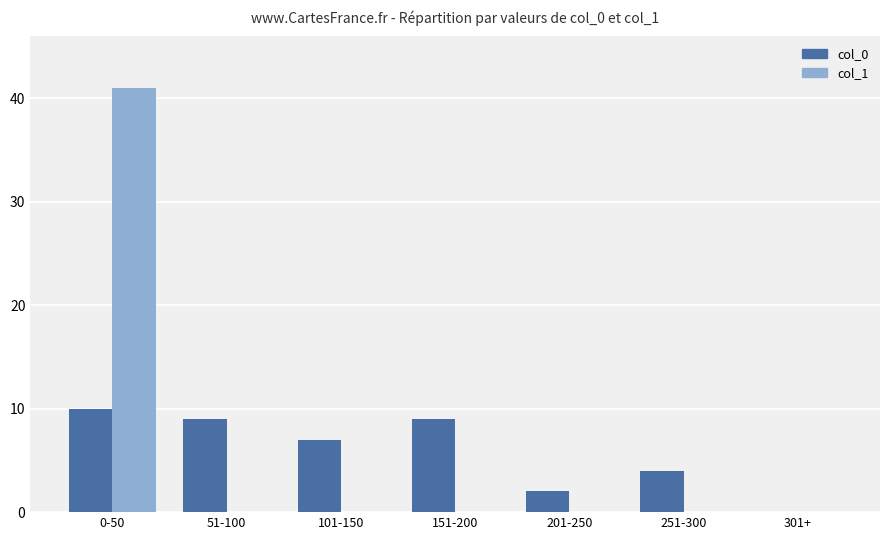

The col_1 series shows -15 at 251-300. True or false?

False